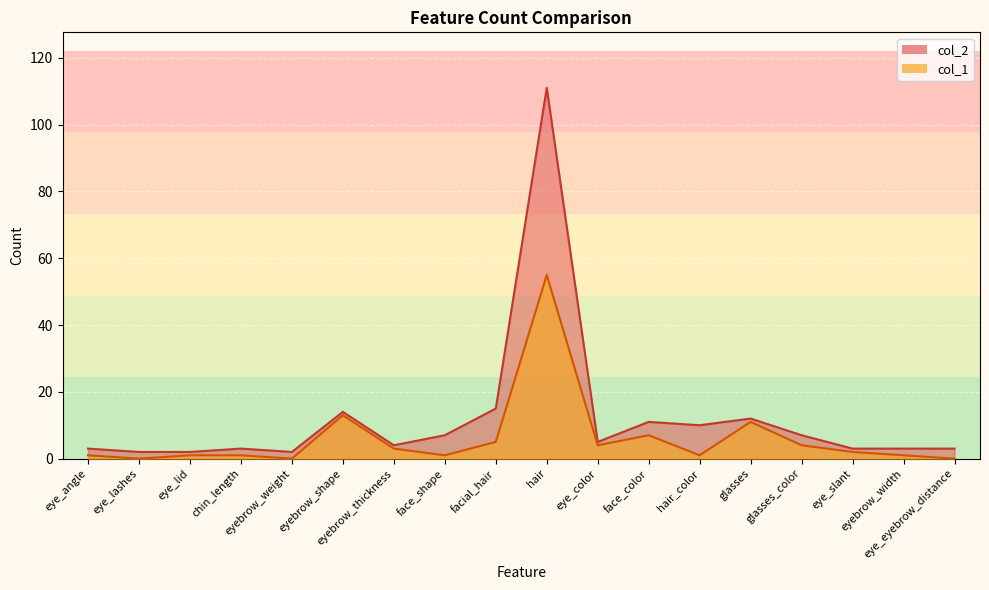

What is the label of the 7th point from the right?

face_color